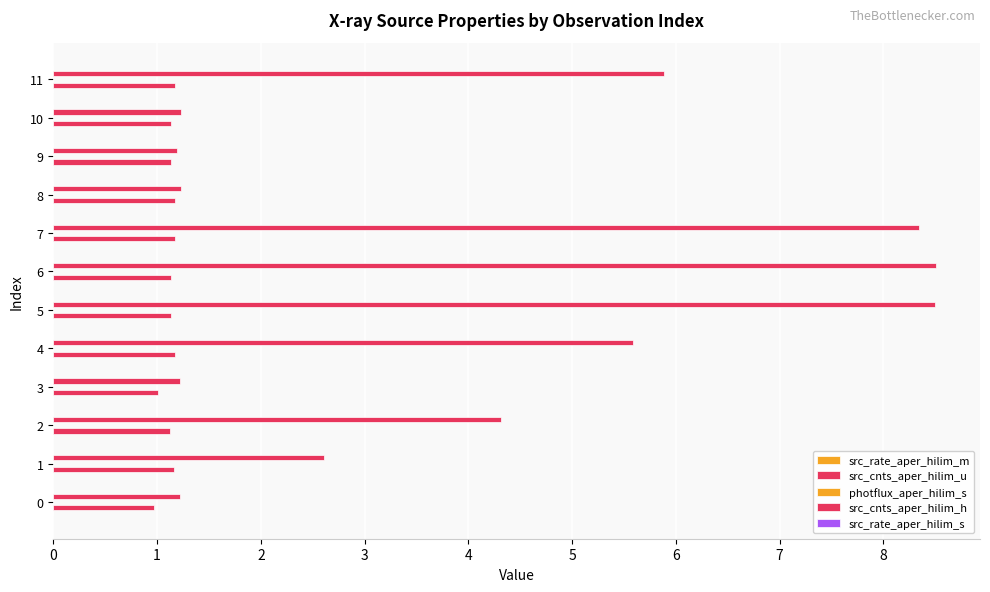

At 0, list the series in order from largest to smallest.

src_cnts_aper_hilim_h, src_cnts_aper_hilim_u, src_rate_aper_hilim_s, src_rate_aper_hilim_m, photflux_aper_hilim_s